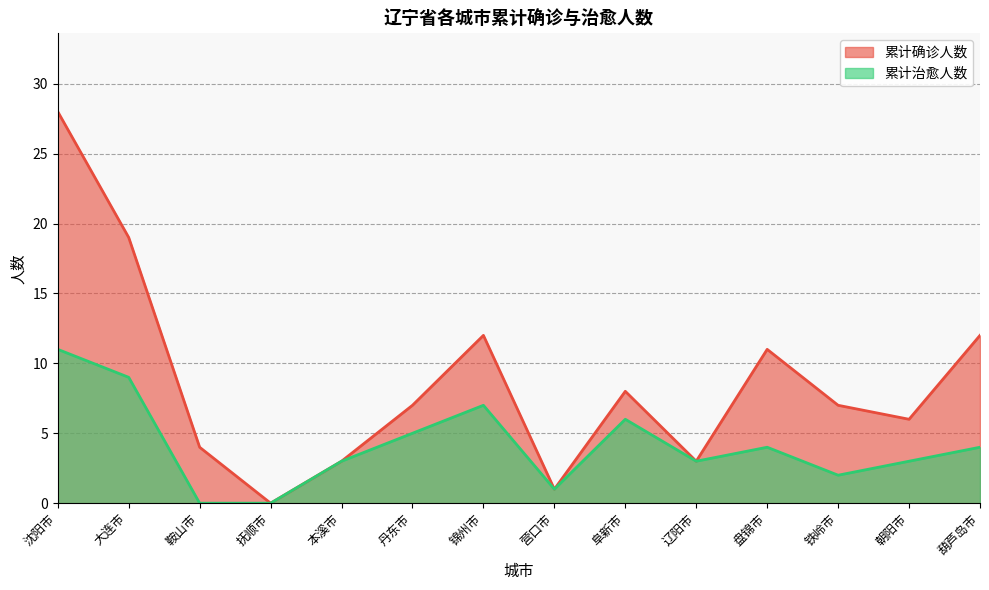

What are all the series names shown in the legend?

累计确诊人数, 累计治愈人数